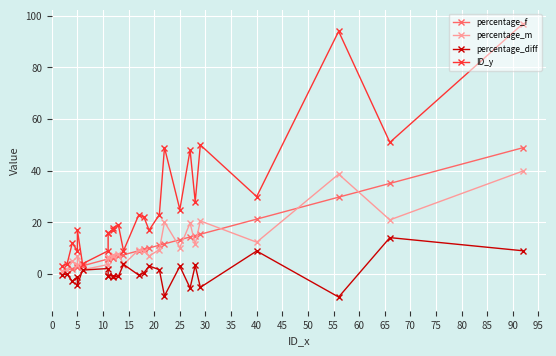

At how many categories does at least one series exceed 17?

14